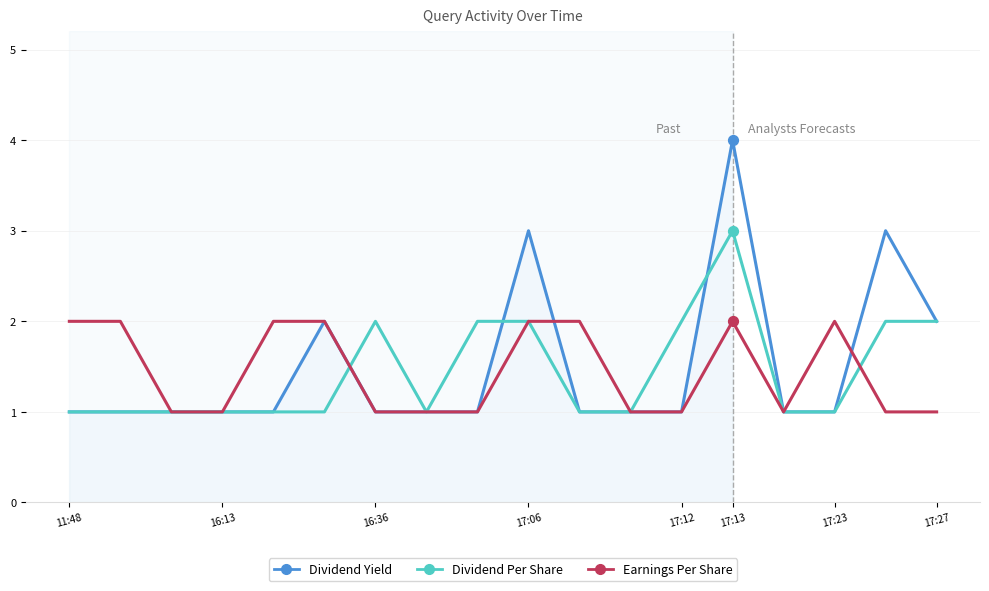

Which series has the largest total across all categories?

Dividend Yield